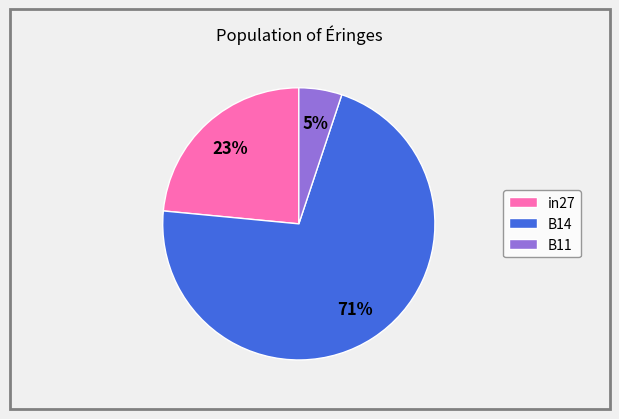

To the nearest percent, what percentage of the pie is in27?

23%